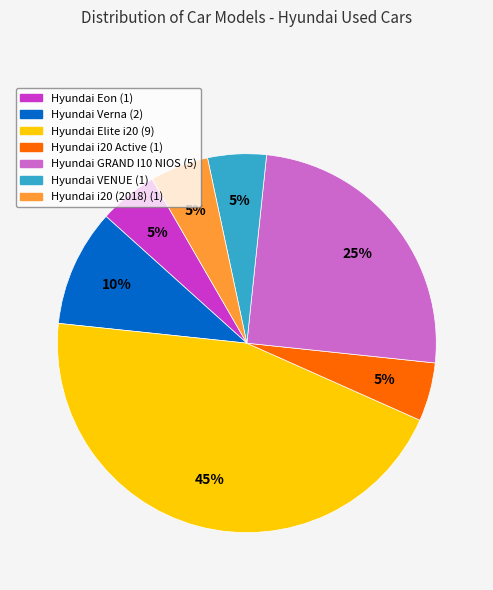

Approximately how many times larger is the value at Hyundai VENUE compared to Hyundai Verna?

0.5